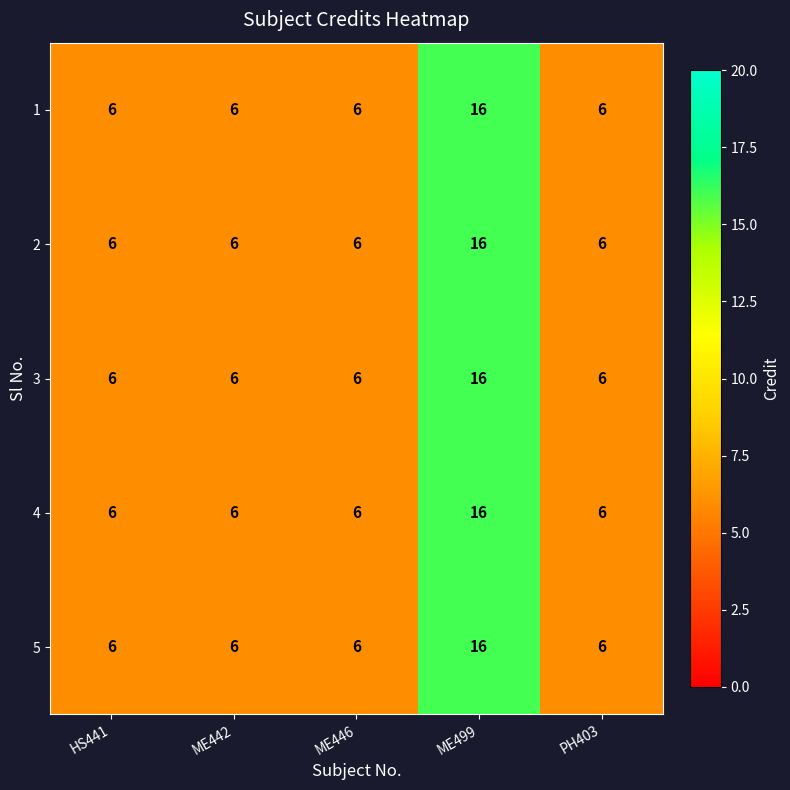

Reading right to left, transcribe all the data shown in this chart.

1: 6	16	6	6	6
2: 6	16	6	6	6
3: 6	16	6	6	6
4: 6	16	6	6	6
5: 6	16	6	6	6